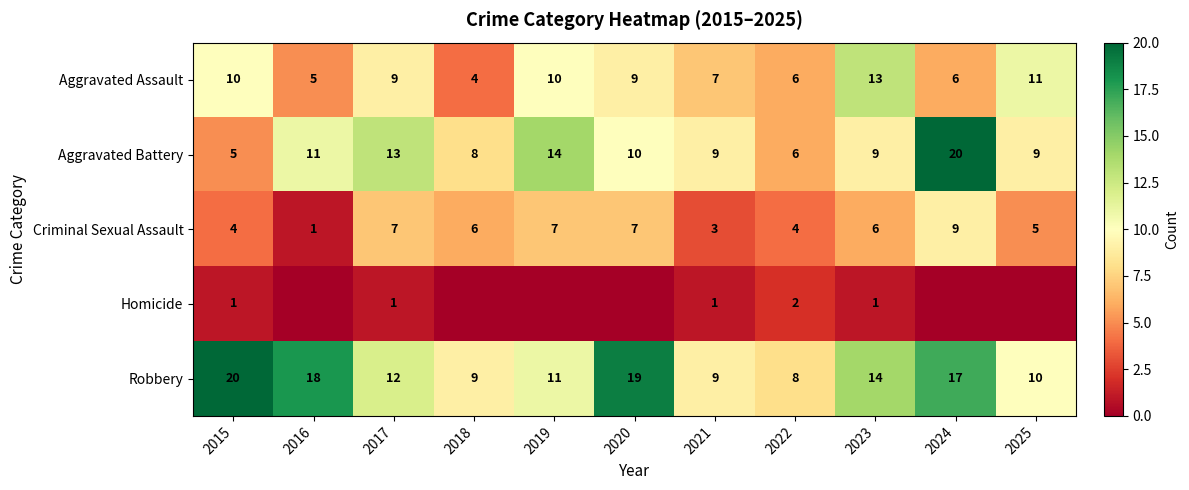

What is the spread (max minus min) of values at 2015?

19